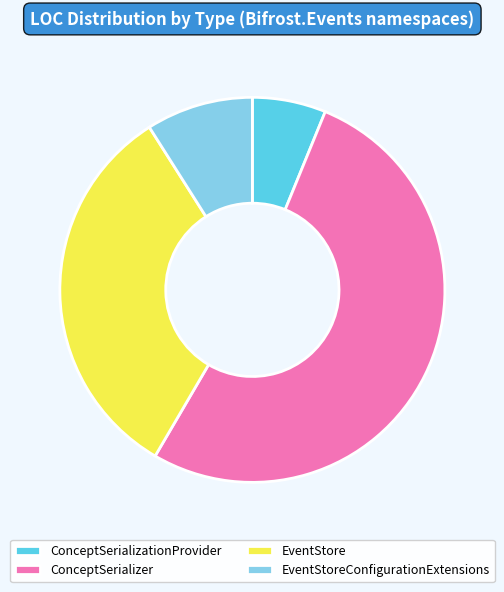

Which slice is the largest?

ConceptSerializer